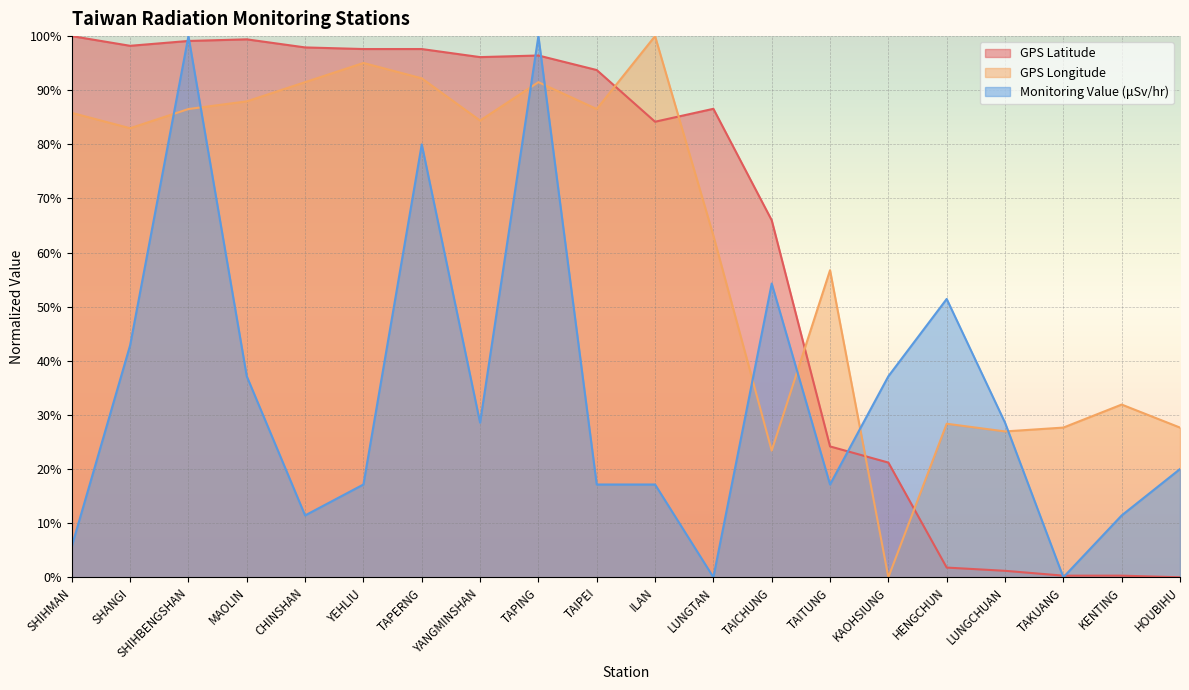

Reading right to left, what are all the values shown in this chart?

GPS Latitude: HOUBIHU=0.0	KENTING=0.0	TAKUANG=0.0	LUNGCHUAN=0.0	HENGCHUN=0.0	KAOHSIUNG=0.2	TAITUNG=0.2	TAICHUNG=0.7	LUNGTAN=0.9	ILAN=0.8	TAIPEI=0.9	TAPING=1.0	YANGMINSHAN=1.0	TAPERNG=1.0	YEHLIU=1.0	CHINSHAN=1.0	MAOLIN=1.0	SHIHBENGSHAN=1.0	SHANGI=1.0	SHIHMAN=1.0
GPS Longitude: HOUBIHU=0.3	KENTING=0.3	TAKUANG=0.3	LUNGCHUAN=0.3	HENGCHUN=0.3	KAOHSIUNG=0.0	TAITUNG=0.6	TAICHUNG=0.2	LUNGTAN=0.6	ILAN=1.0	TAIPEI=0.9	TAPING=0.9	YANGMINSHAN=0.8	TAPERNG=0.9	YEHLIU=1.0	CHINSHAN=0.9	MAOLIN=0.9	SHIHBENGSHAN=0.9	SHANGI=0.8	SHIHMAN=0.9
Monitoring Value (μSv/hr): HOUBIHU=0.2	KENTING=0.1	TAKUANG=0.0	LUNGCHUAN=0.3	HENGCHUN=0.5	KAOHSIUNG=0.4	TAITUNG=0.2	TAICHUNG=0.5	LUNGTAN=0.0	ILAN=0.2	TAIPEI=0.2	TAPING=1.0	YANGMINSHAN=0.3	TAPERNG=0.8	YEHLIU=0.2	CHINSHAN=0.1	MAOLIN=0.4	SHIHBENGSHAN=1.0	SHANGI=0.4	SHIHMAN=0.1